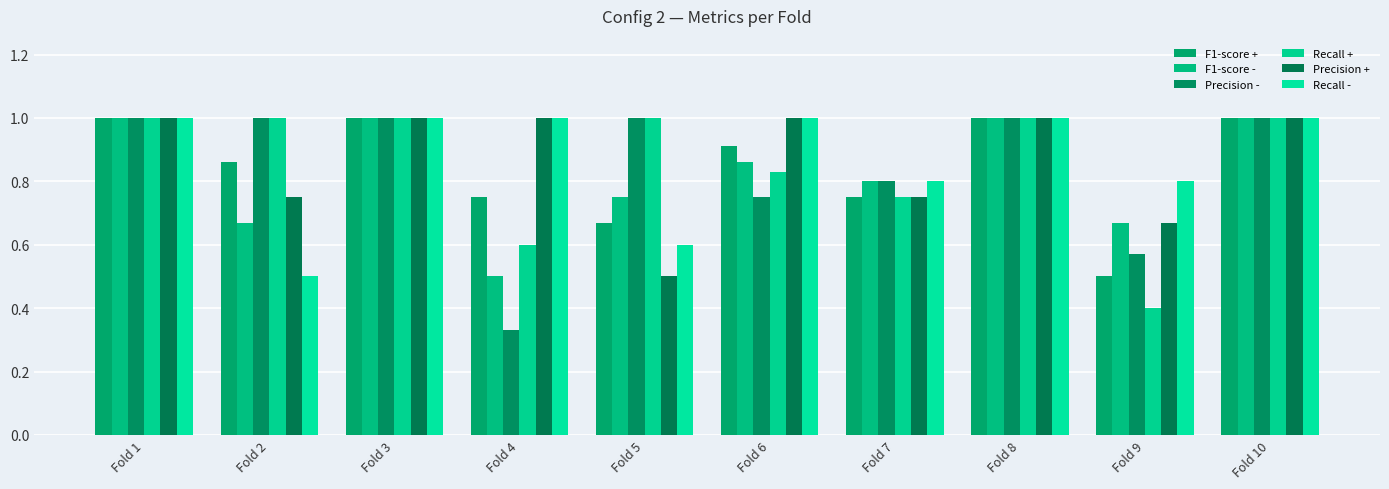

What is the smallest value displayed?

0.3